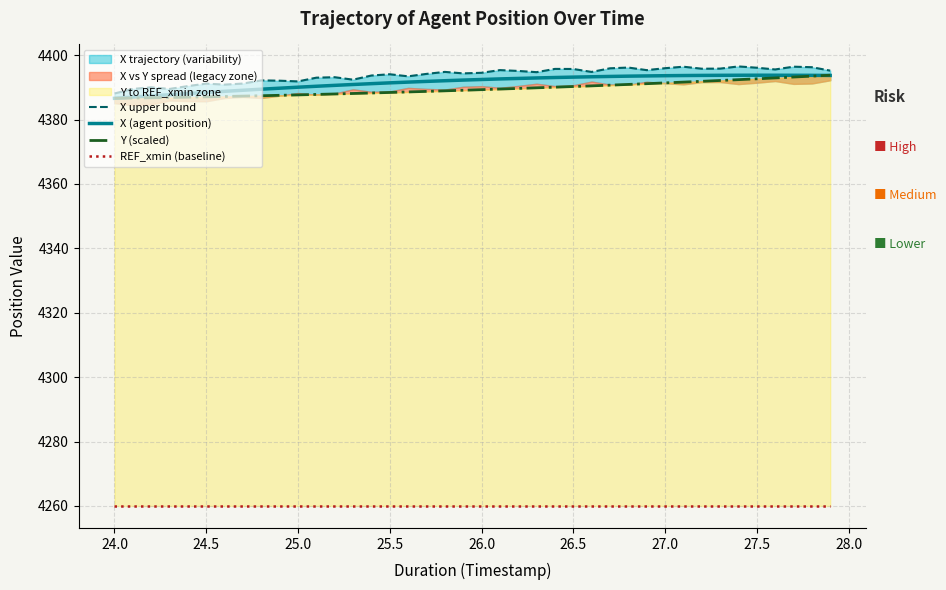

Rank the series by their maximum value, from lowest to highest.

REF_xmin (baseline), X (agent position), Y (scaled), X upper bound